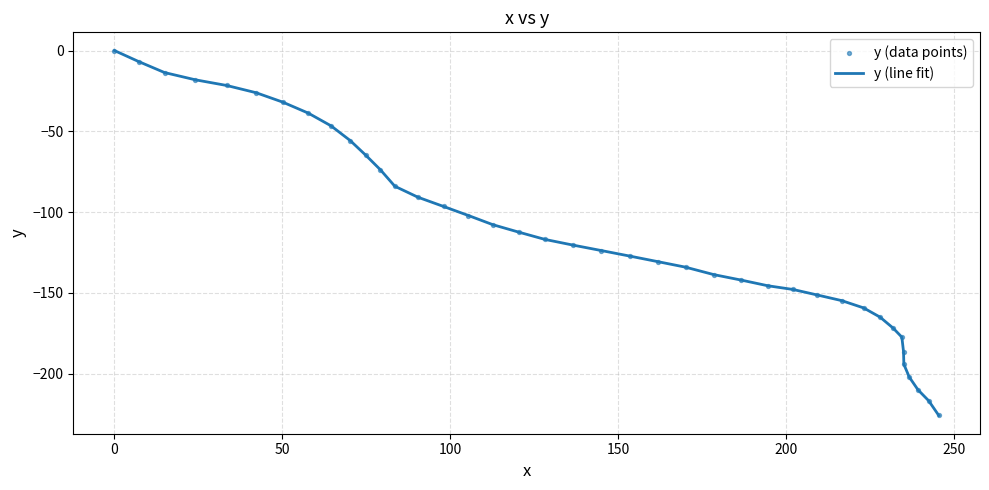

What is the minimum value shown in the chart?

-225.9